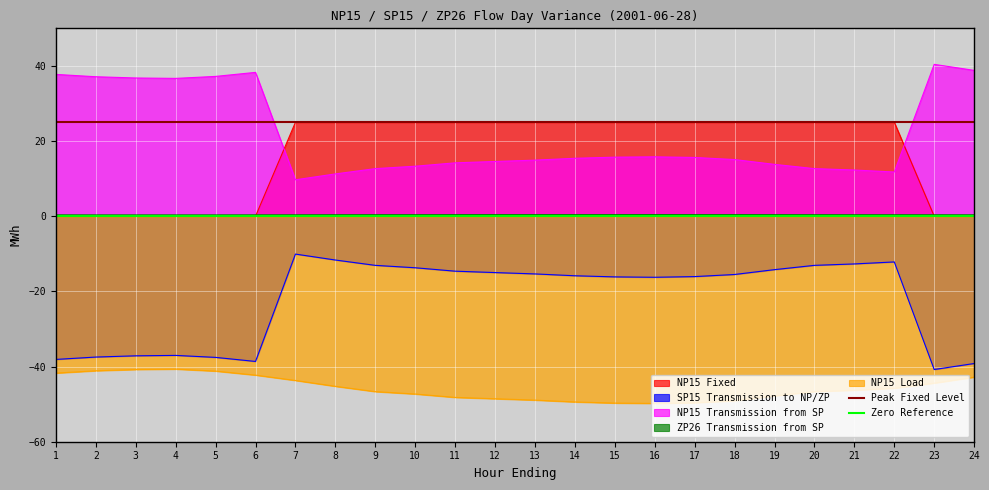

Is it true that NP15 Transmission from SP equals 15.1 at 18?

True